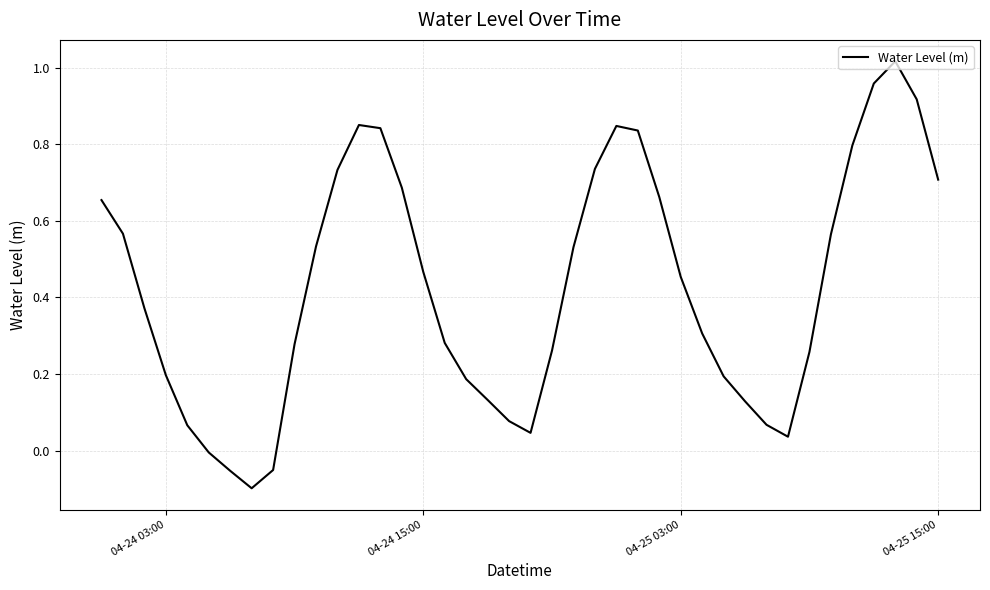

What is the difference between the maximum and minimum values?

1.1